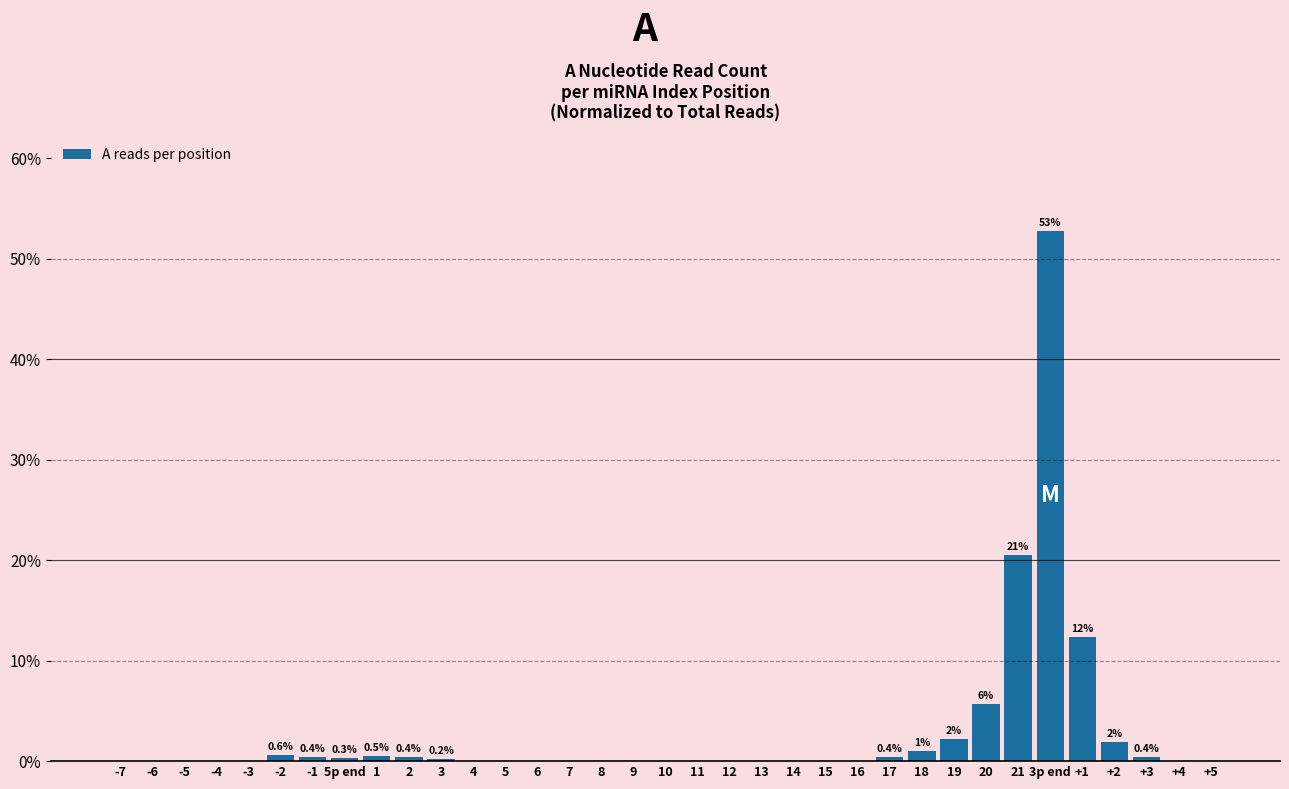

Which category has the highest value across all series?

3p end